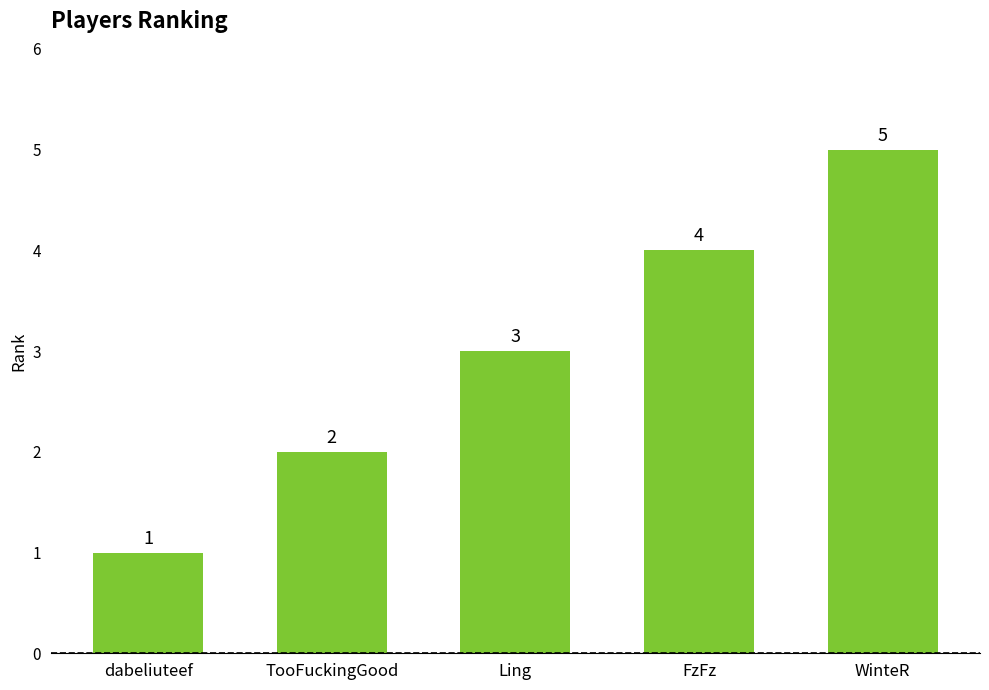

True or false: the data shows 1 at dabeliuteef.

True